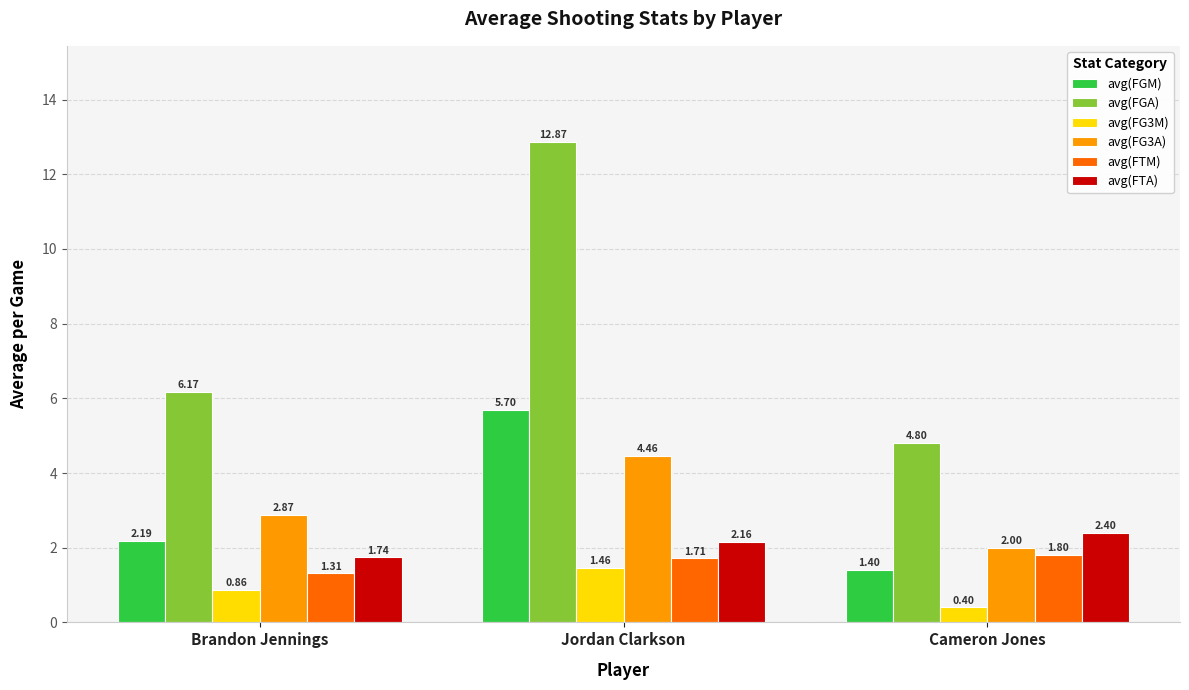

What is the minimum value shown in the chart?

0.4